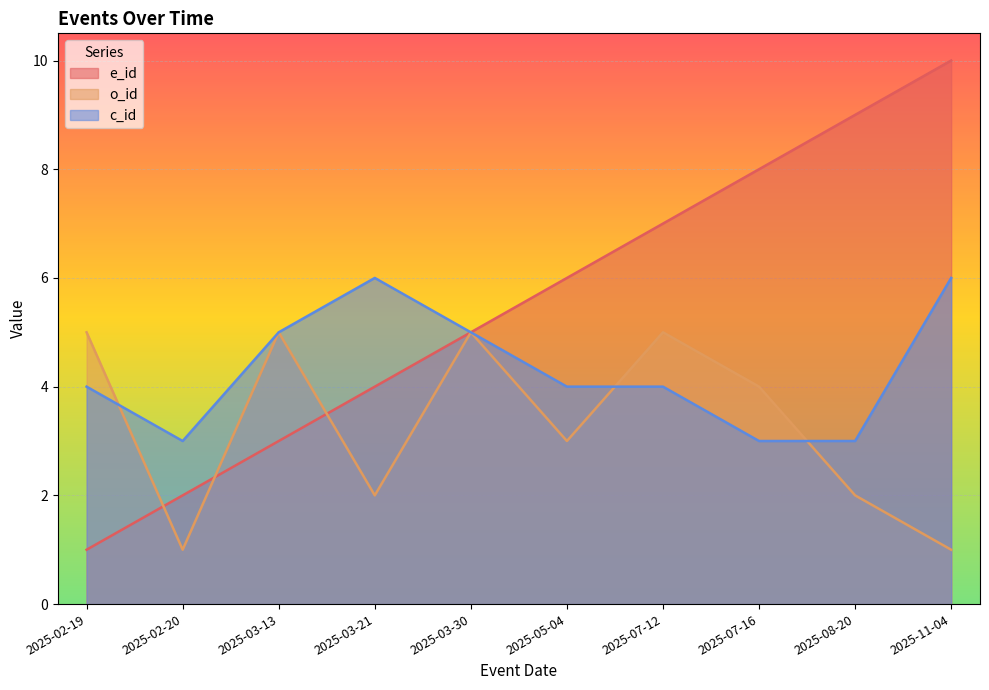

How many lines are shown in the chart?

3